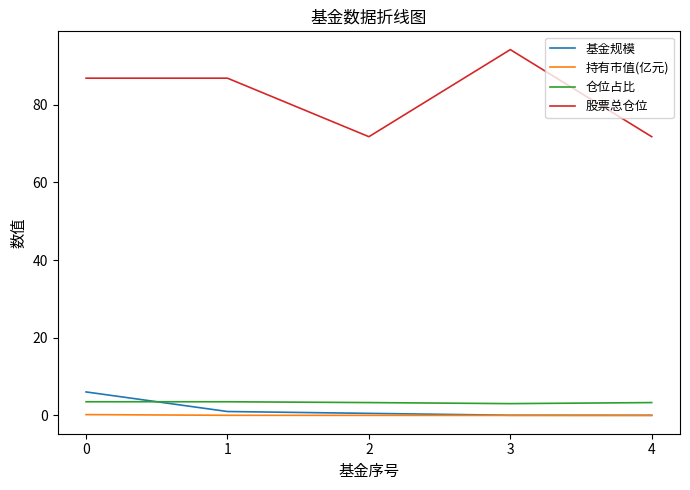

Is this an area chart (filled region under the line)?

No